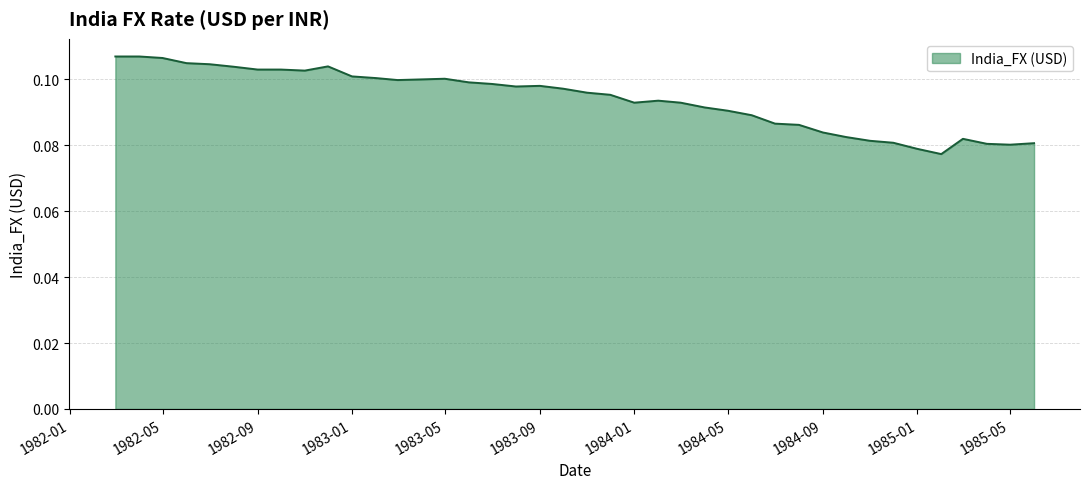

Reading right to left, extract all data points from this chart.

0.1	0.1	0.1	0.1	0.1	0.1	0.1	0.1	0.1	0.1	0.1	0.1	0.1	0.1	0.1	0.1	0.1	0.1	0.1	0.1	0.1	0.1	0.1	0.1	0.1	0.1	0.1	0.1	0.1	0.1	0.1	0.1	0.1	0.1	0.1	0.1	0.1	0.1	0.1	0.1